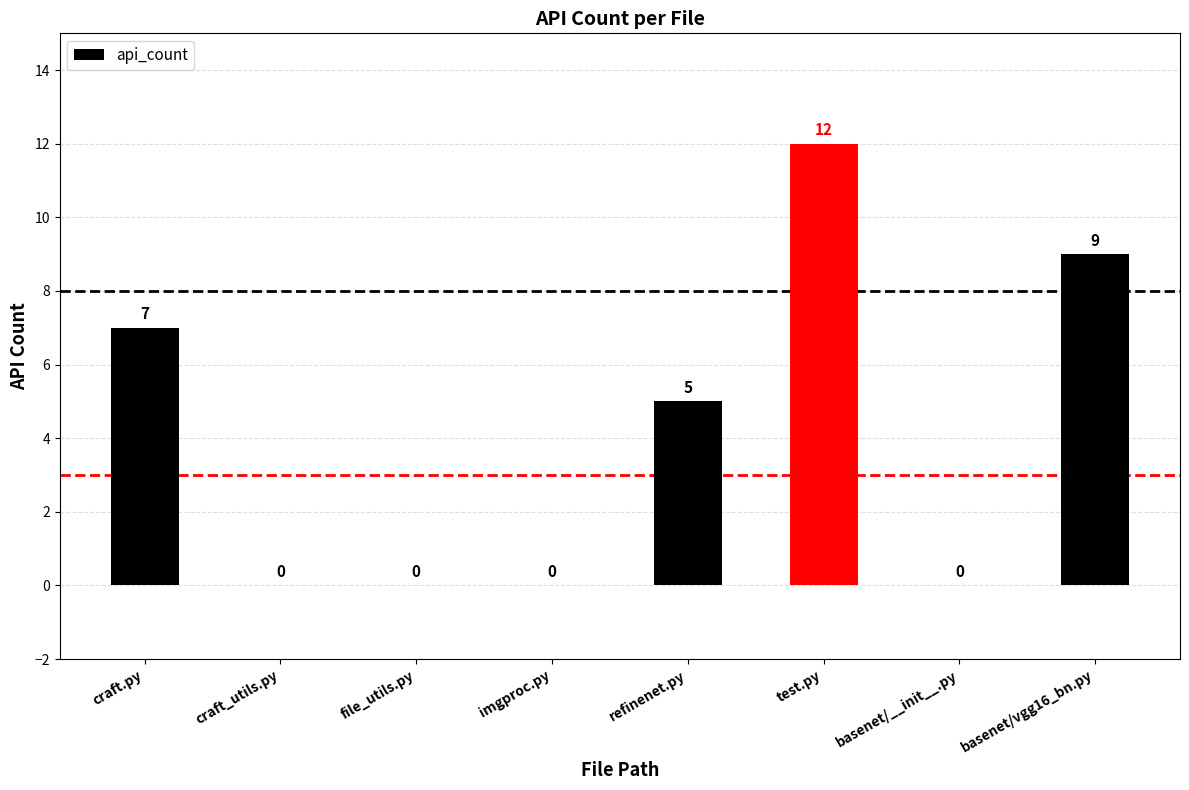

Are the bars horizontal?

No